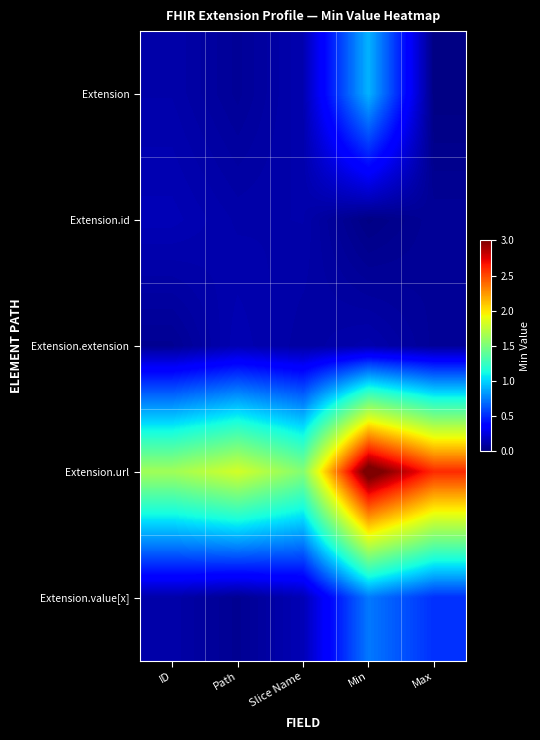

Reading left to right, extract all data points from this chart.

Extension: ID=0.1	Path=0.1	Slice Name=0.1	Min=0.9	Max=0.0
Extension.id: ID=0.1	Path=0.1	Slice Name=0.1	Min=0.0	Max=0.1
Extension.extension: ID=0.1	Path=0.1	Slice Name=0.1	Min=0.1	Max=0.1
Extension.url: ID=1.6	Path=1.8	Slice Name=1.5	Min=3.1	Max=2.6
Extension.value[x]: ID=0.1	Path=0.1	Slice Name=0.1	Min=0.7	Max=0.5